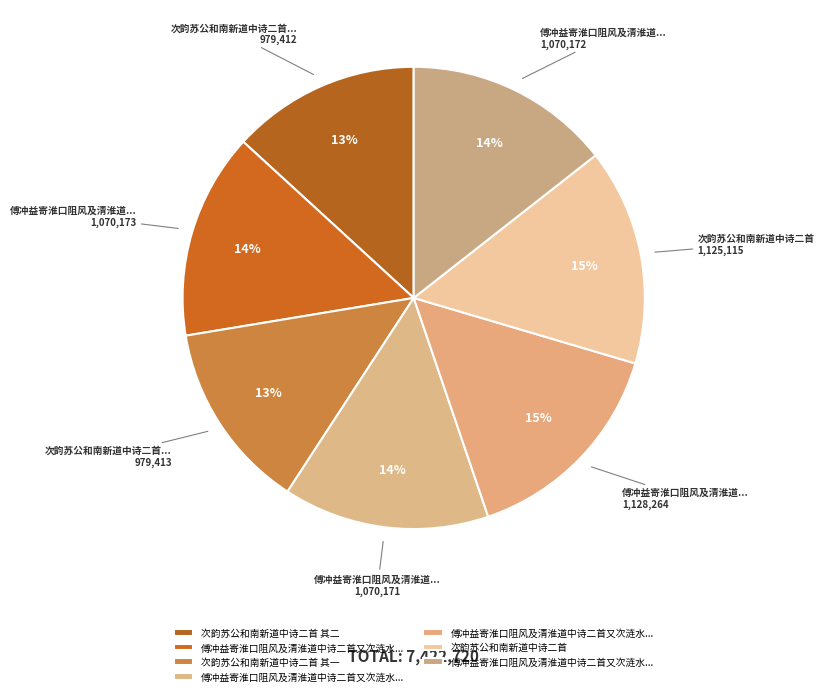

How many segments does this pie chart have?

7